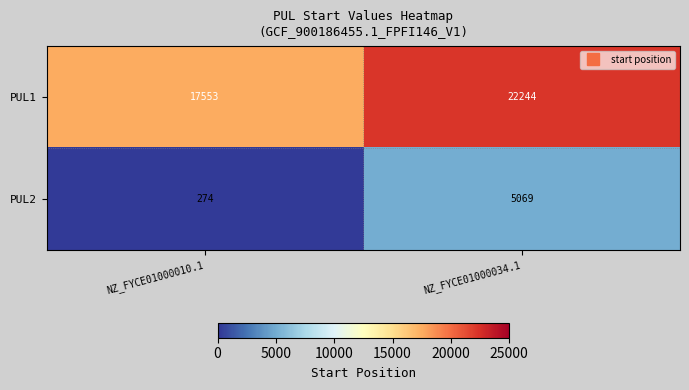

Where is PUL1 nearest to the value 19898?

NZ_FYCE01000010.1